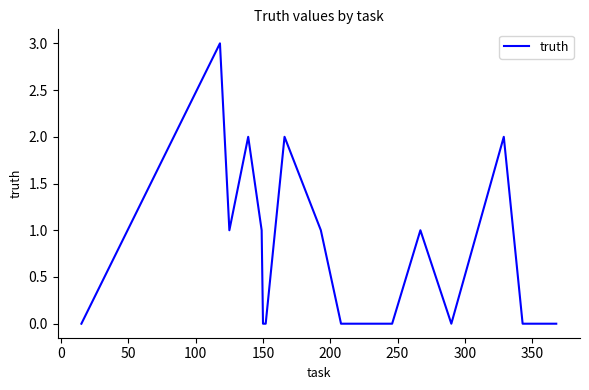

How many lines are shown in the chart?

1